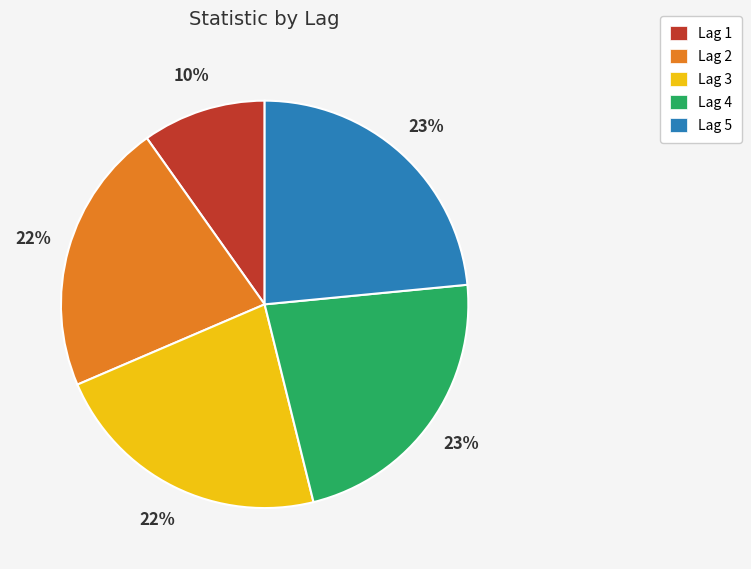

The Lag 4 slice represents 31% of the pie. True or false?

False